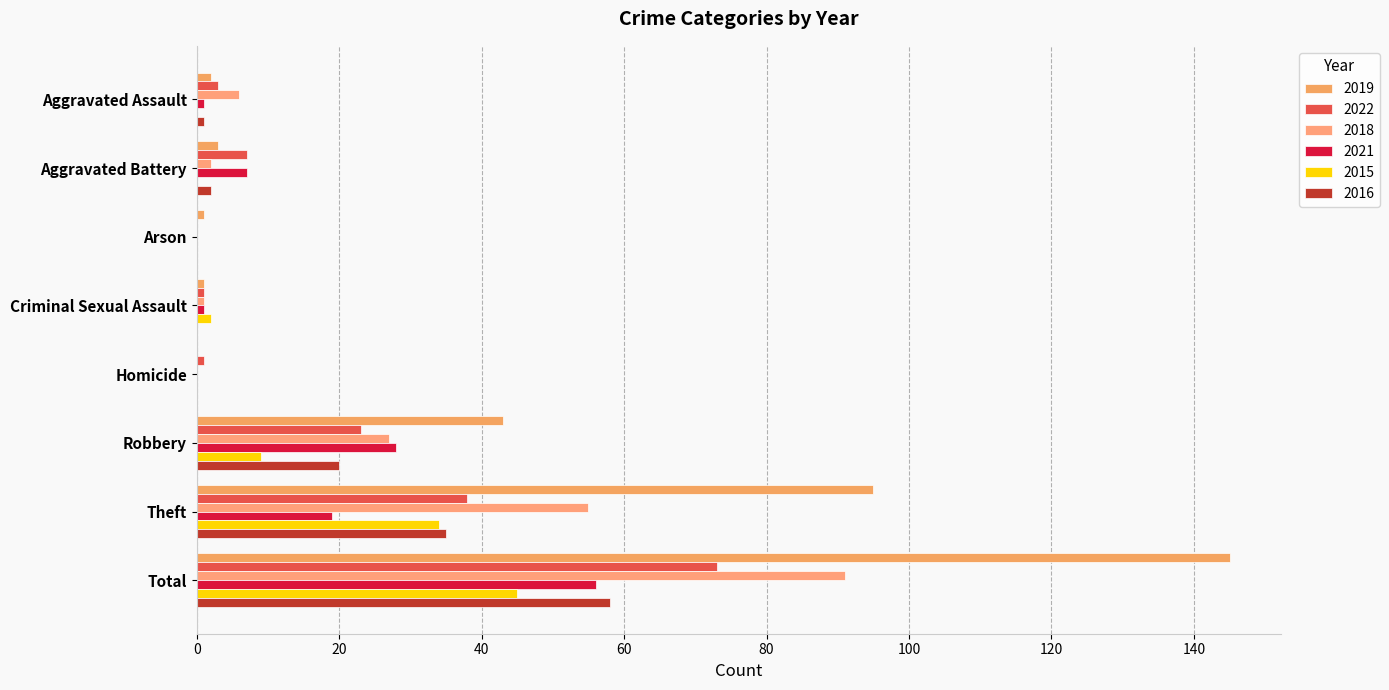

Count the number of data series in this chart.

6